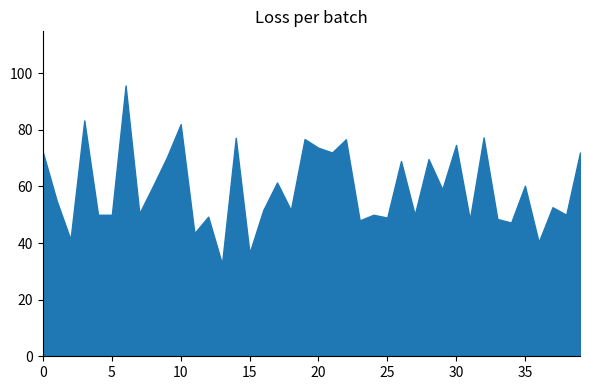

Rank the categories by value from lowest to highest.

13, 15, 36, 2, 11, 34, 23, 31, 33, 25, 12, 4, 5, 24, 27, 38, 7, 16, 18, 37, 1, 29, 8, 35, 17, 26, 28, 9, 0, 21, 39, 20, 30, 22, 19, 14, 32, 10, 3, 6